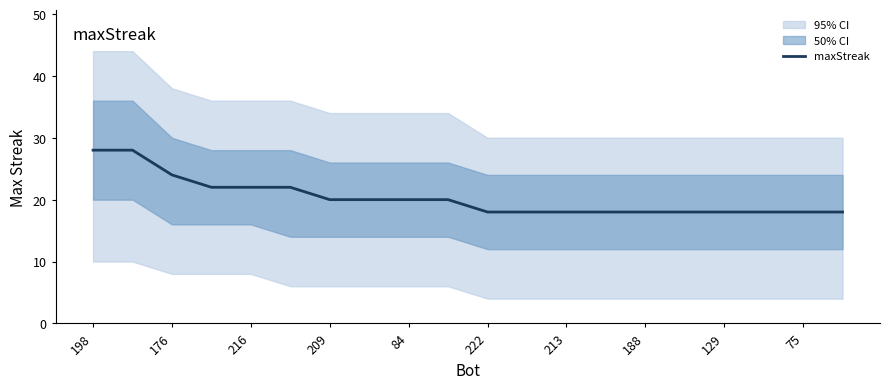

True or false: maxStreak has a value of 18 at 213.

True